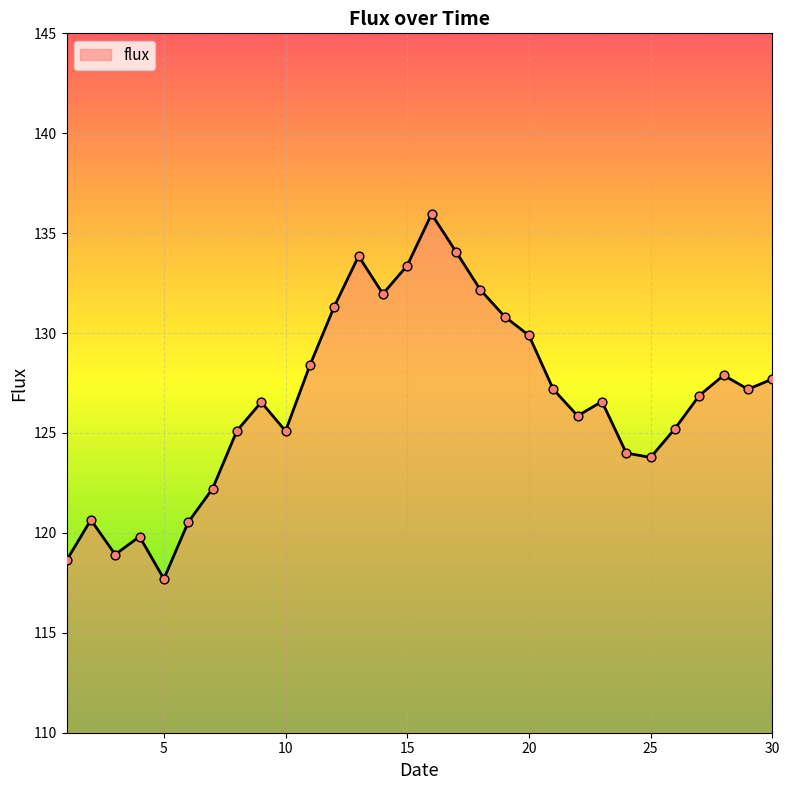

What is the difference between the maximum and minimum values?

18.3